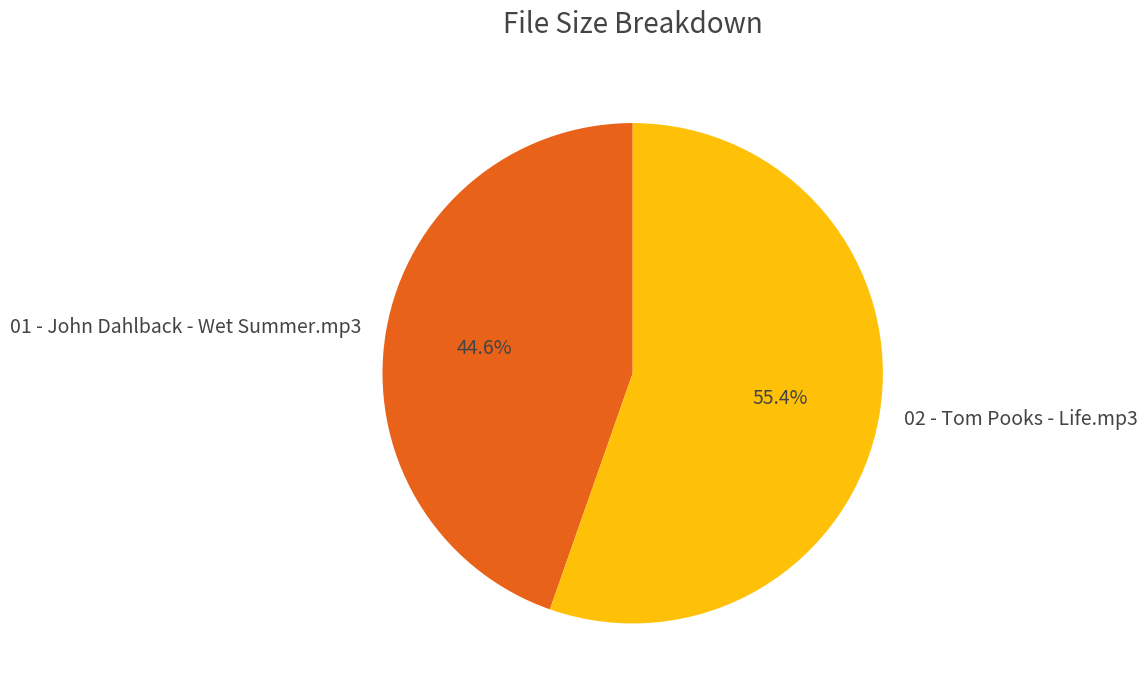

To the nearest percent, what is the combined percentage of 02 - Tom Pooks - Life.mp3 and 01 - John Dahlback - Wet Summer.mp3?

100%